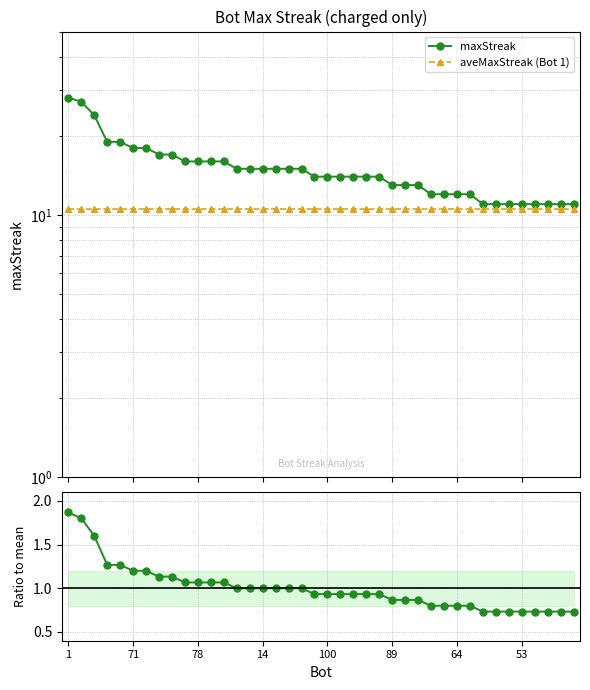

Is the value of maxStreak at 13 greater than the value of Ratio to mean at 53?

Yes